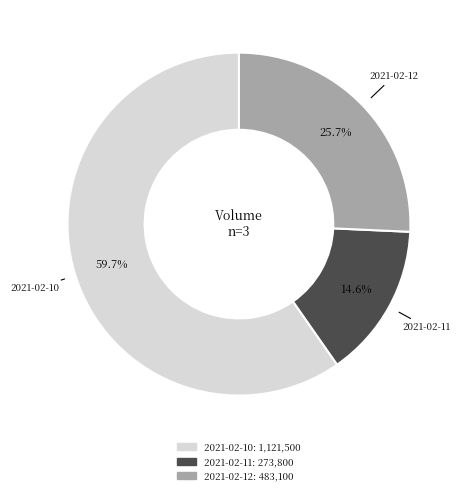

To the nearest percent, what is the difference between the 2021-02-10 and 2021-02-11 slice percentages?

45%